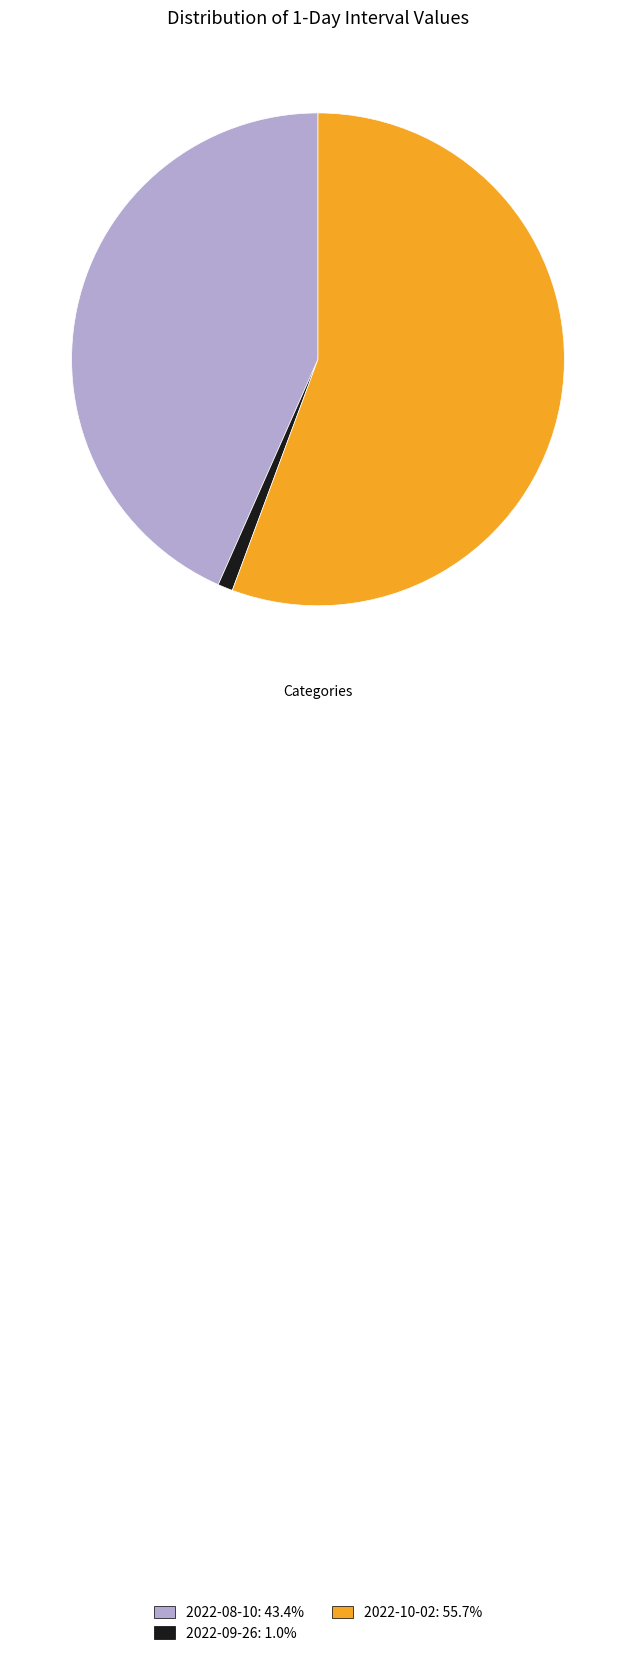

Rank the categories by value from lowest to highest.

2022-09-26, 2022-08-10, 2022-10-02